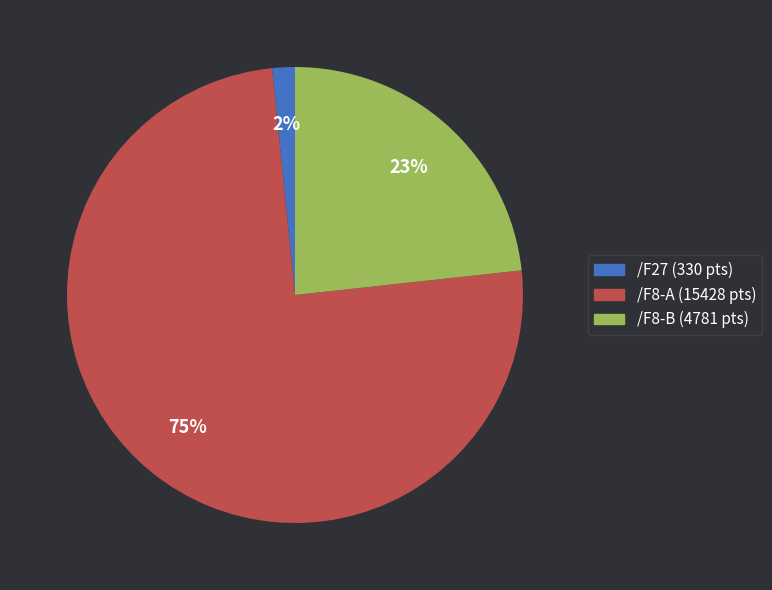

Count the number of slices in the pie.

3